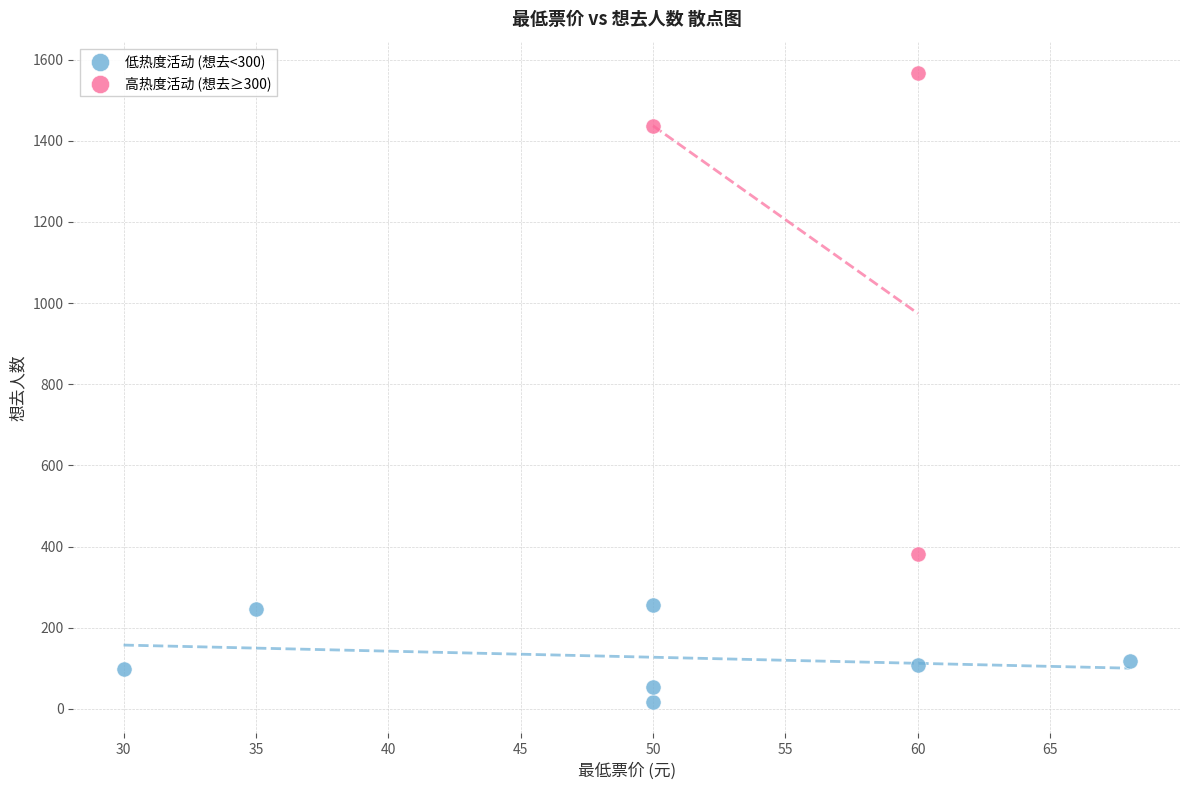

Which series contains the highest Y value?

高热度活动 (想去≥300)